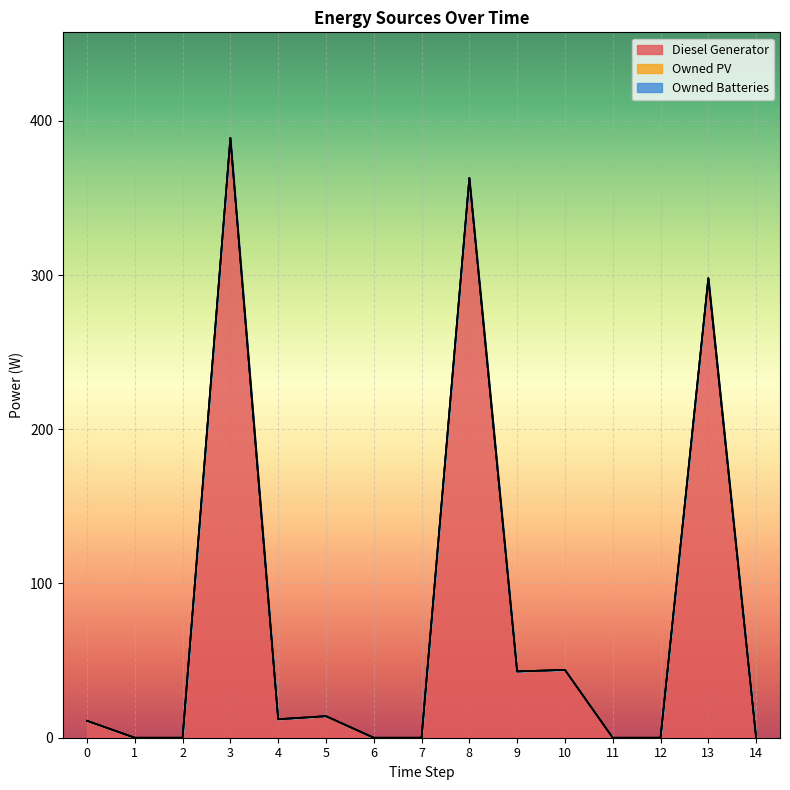

Does the chart display data point markers on the line(s)?

No